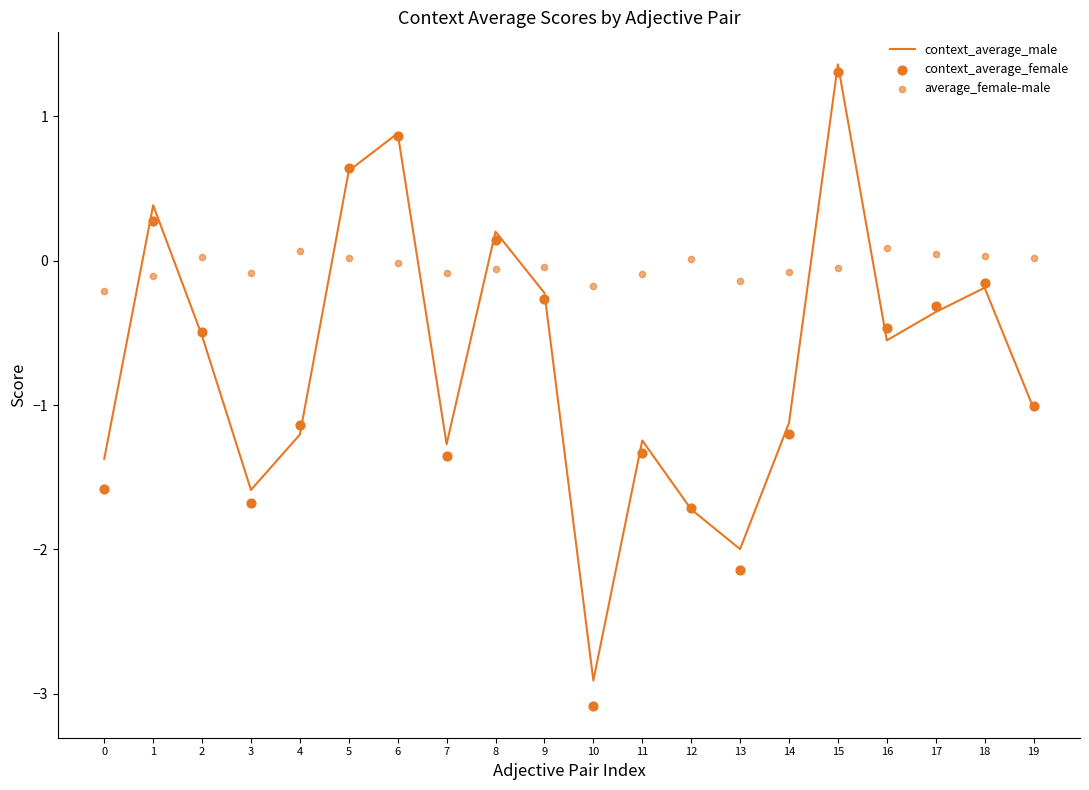

Which series has the widest spread of Y values?

context_average_female